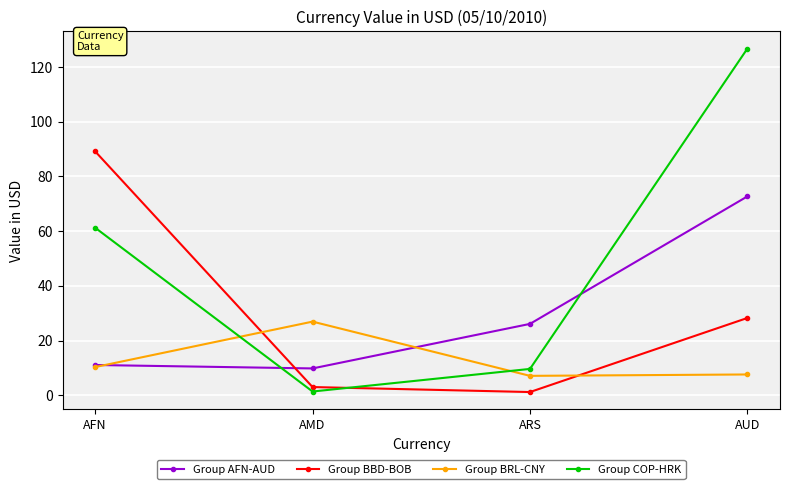

How many data points does each series have?

4